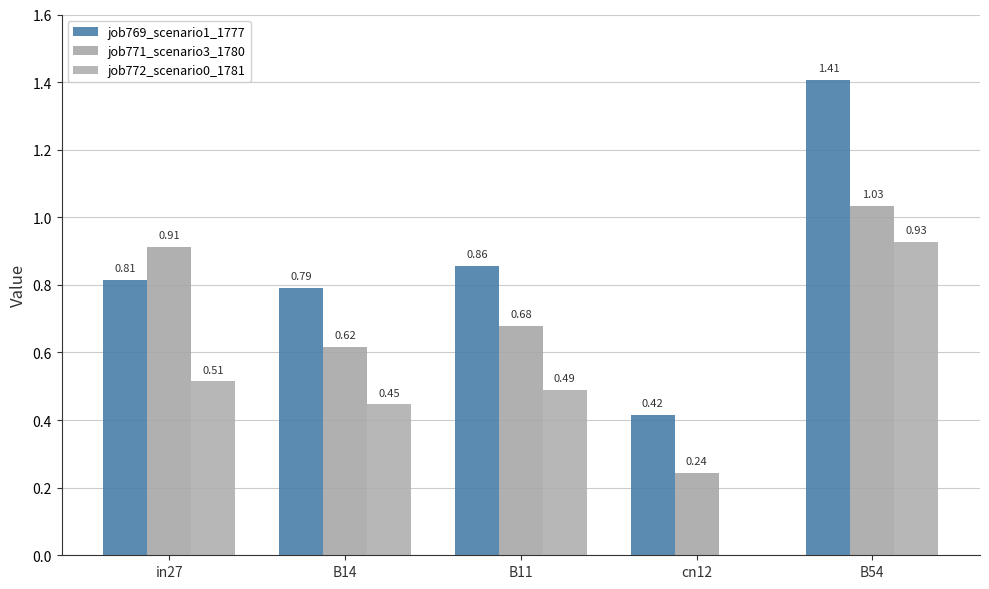

How many groups of bars are there?

5